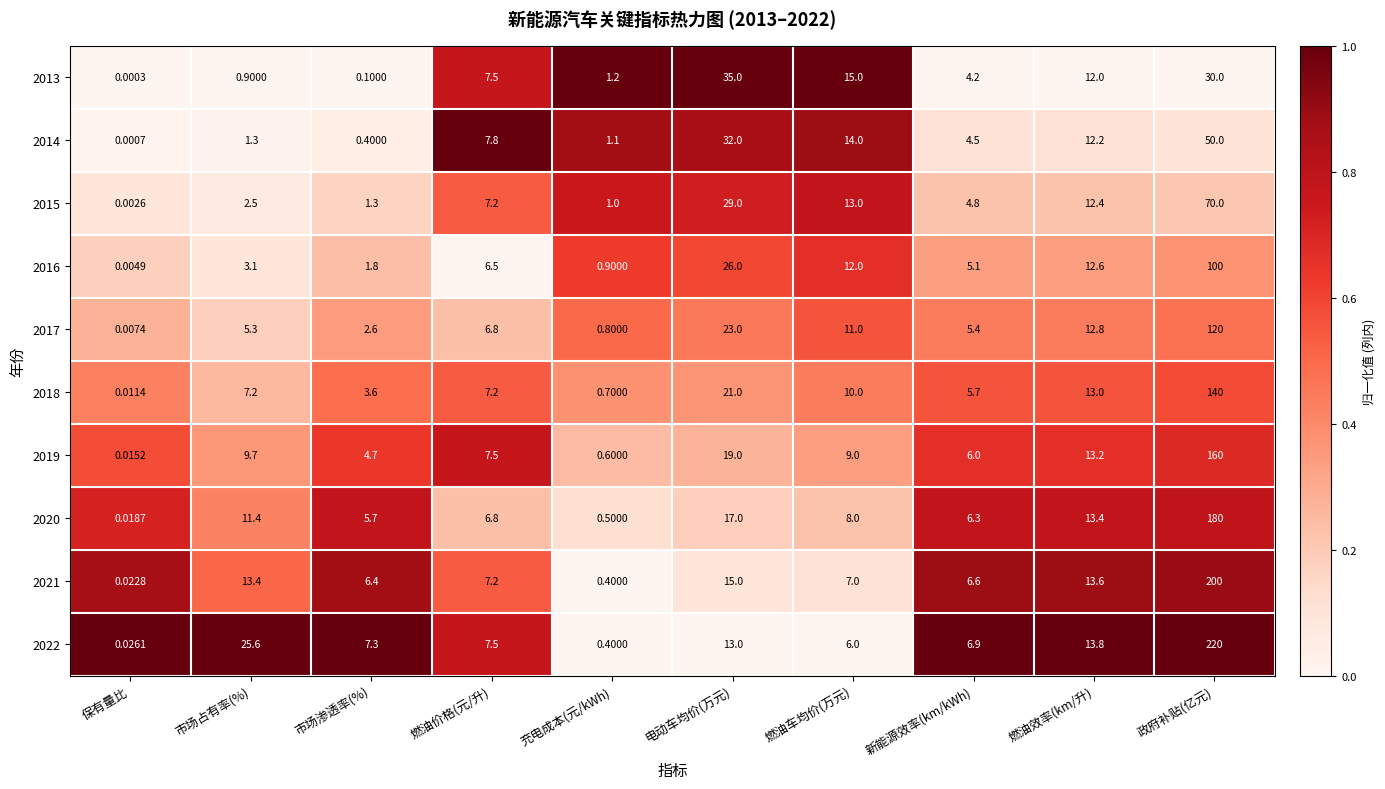

Which series changed the most between 市场渗透率(%) and 电动车均价(万元)?

2013